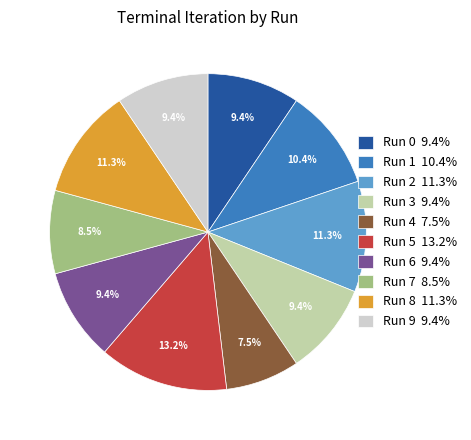

What is the largest slice in the pie chart?

Run 5